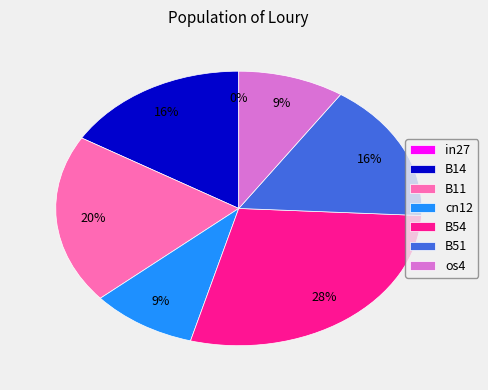

Is it true that B11 is 14% of the pie?

False